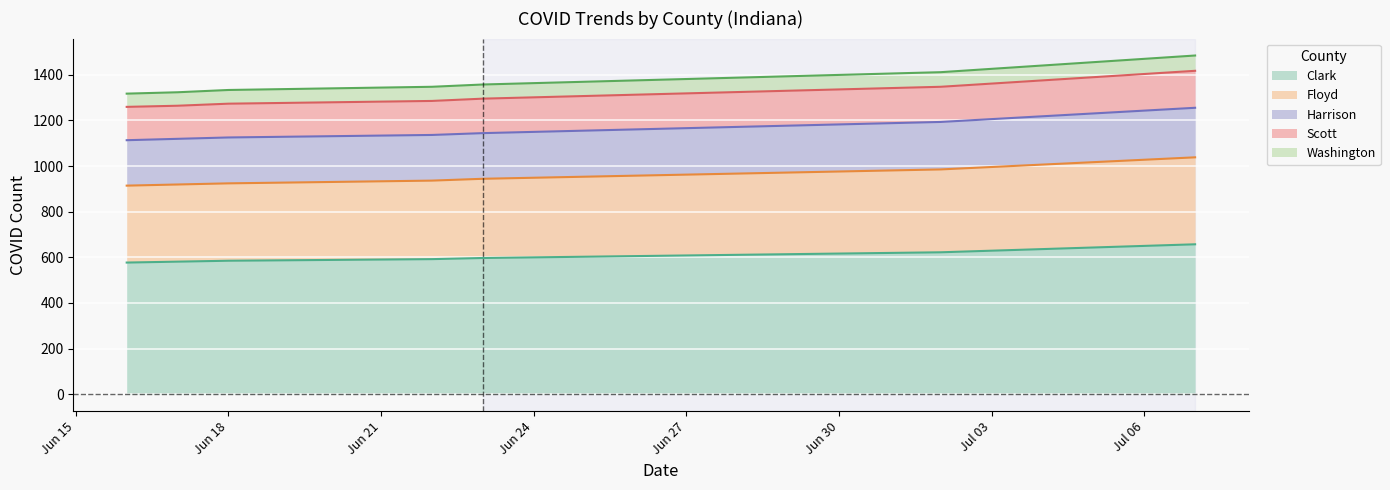

What are all the series names shown in the legend?

Clark, Floyd, Harrison, Scott, Washington